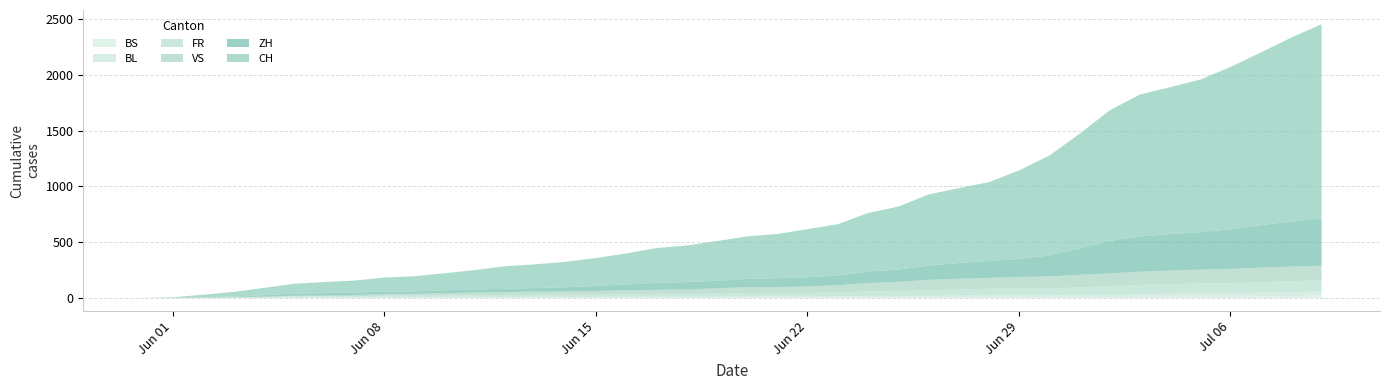

What is the difference between the ZH values at 2020-06-15 and 2020-06-13?

12